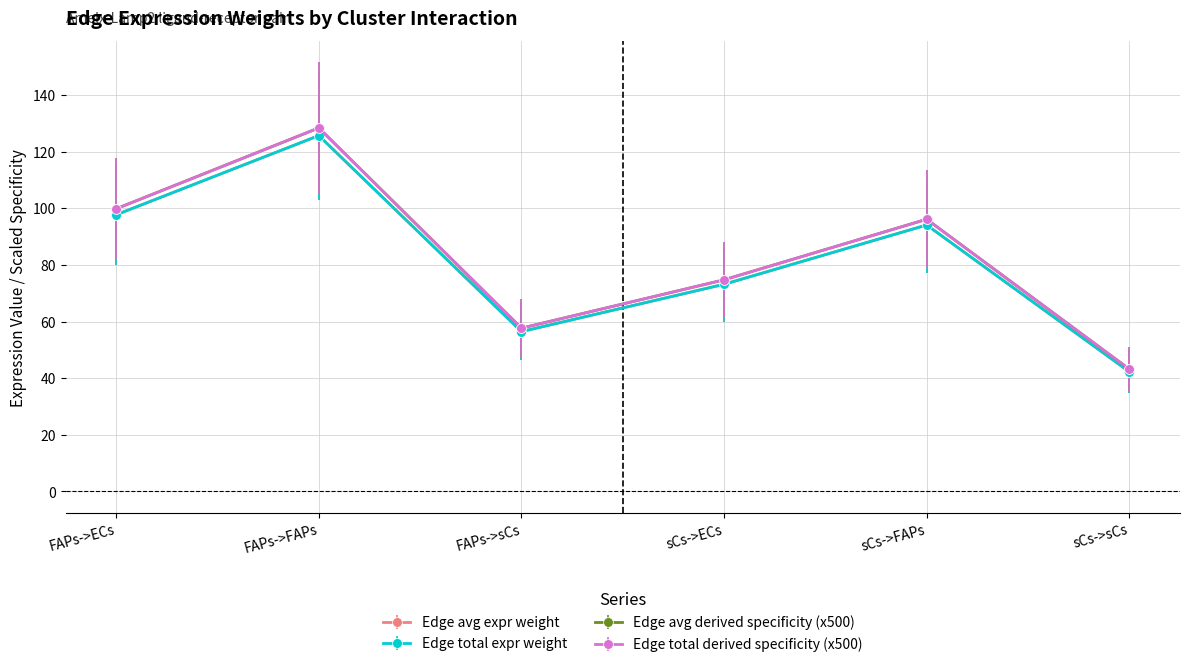

Does the chart display data point markers on the line(s)?

Yes